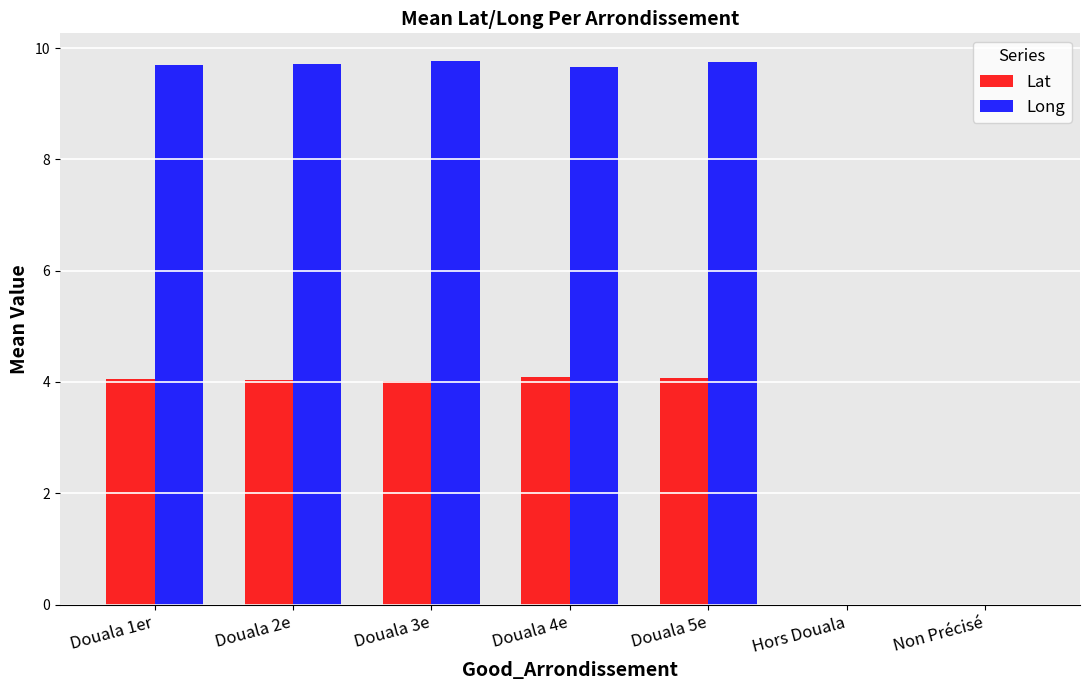

What is the highest value of the Lat series?

4.1